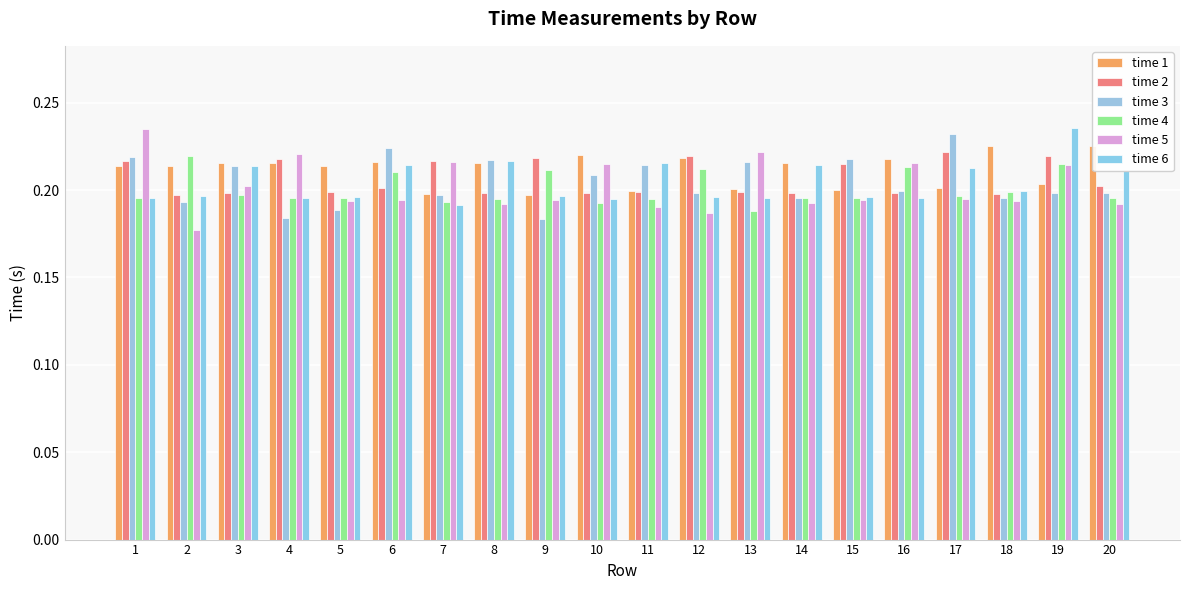

What is the greatest value displayed?

0.2